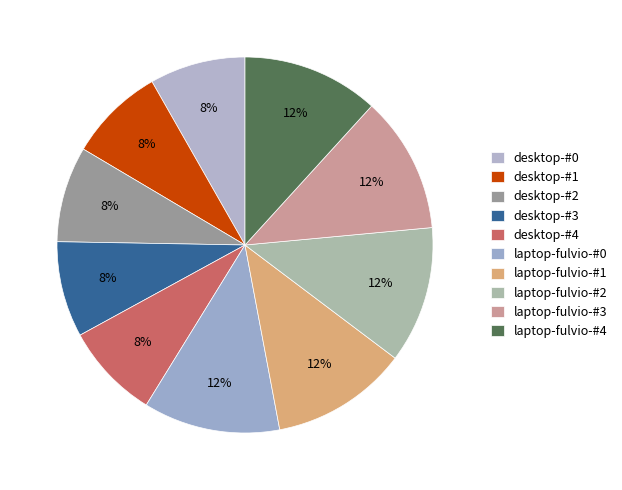

Combined, what portion of the pie is desktop-#1 and desktop-#4?

16.5%